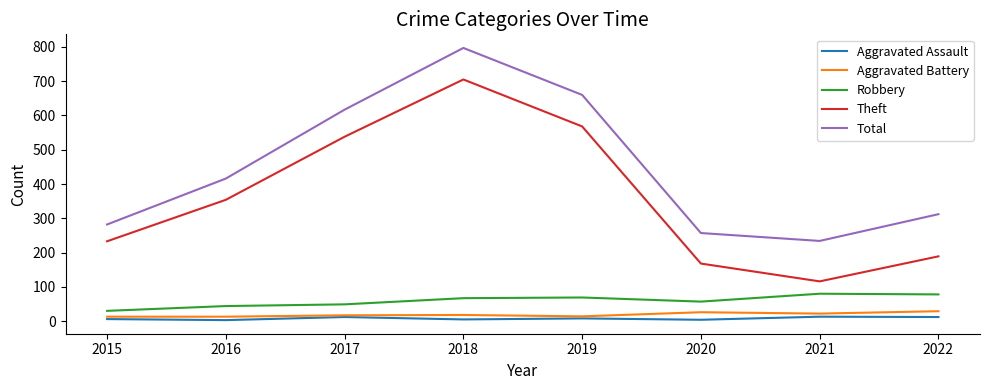

What are all the series names shown in the legend?

Aggravated Assault, Aggravated Battery, Robbery, Theft, Total